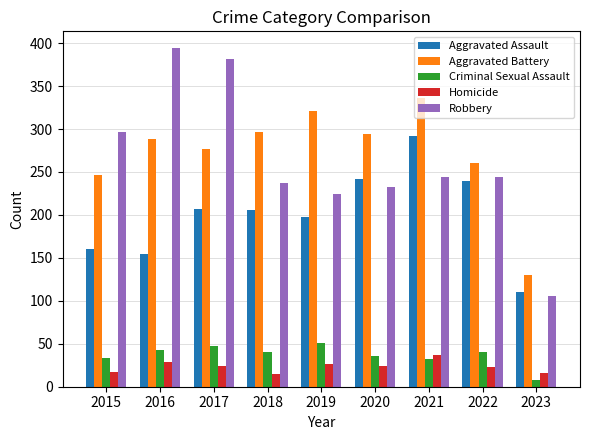

What value does the Robbery series have at 2021?

244